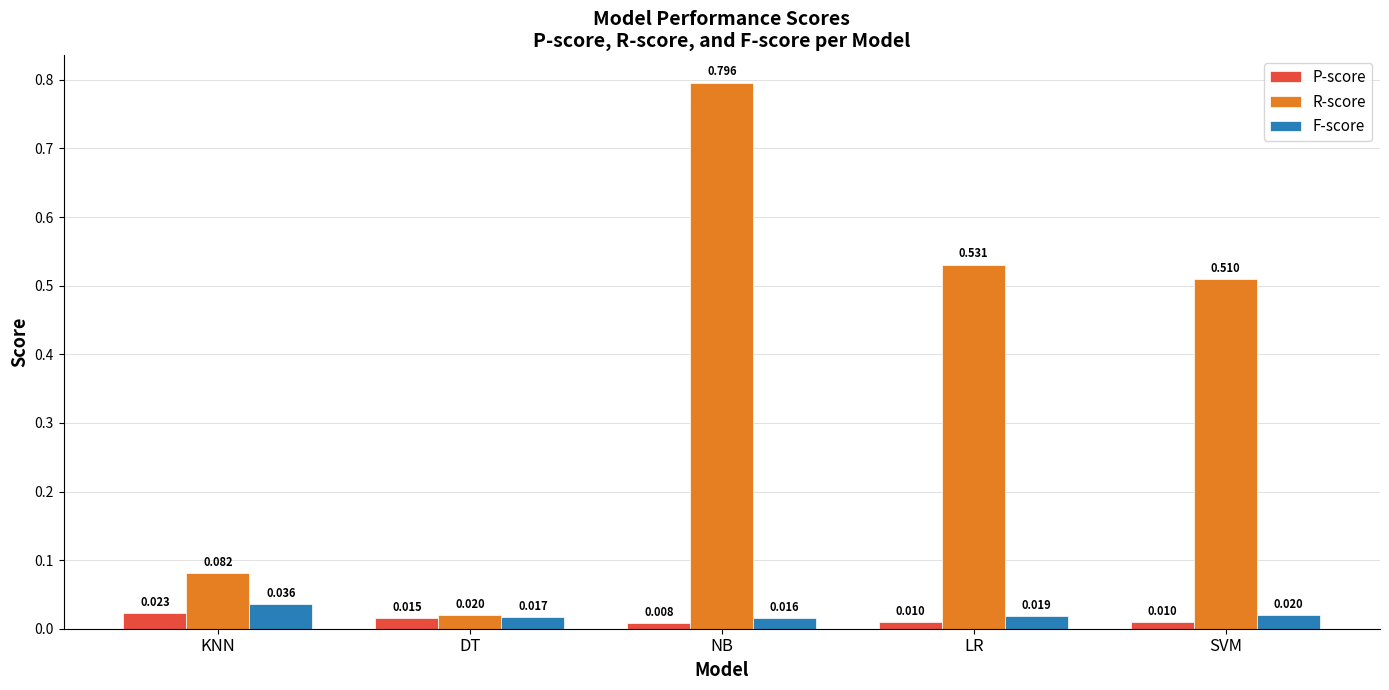

How many bars are there in total?

15